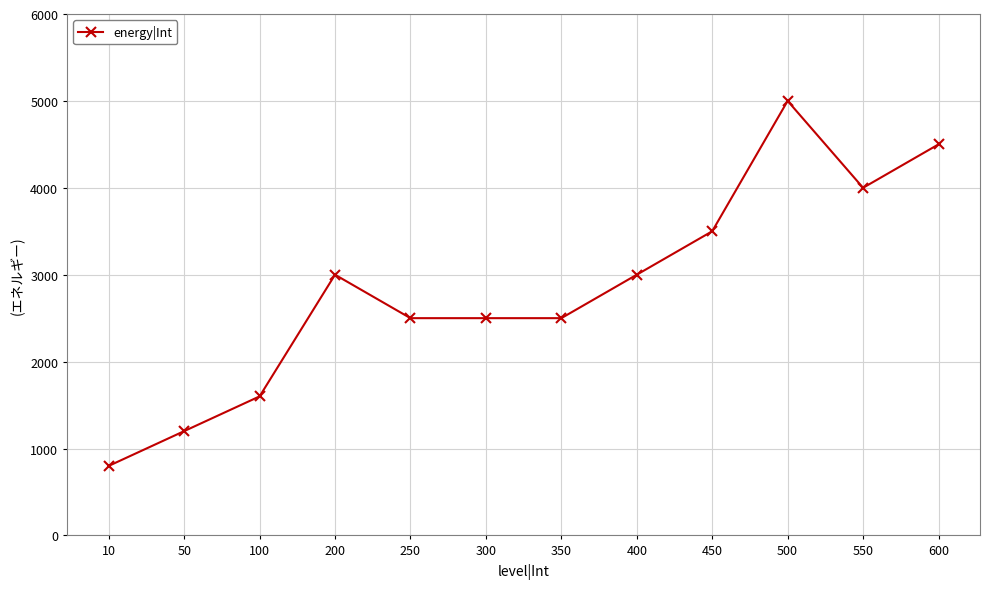

Is it true that the value at 100 is 2495?

False